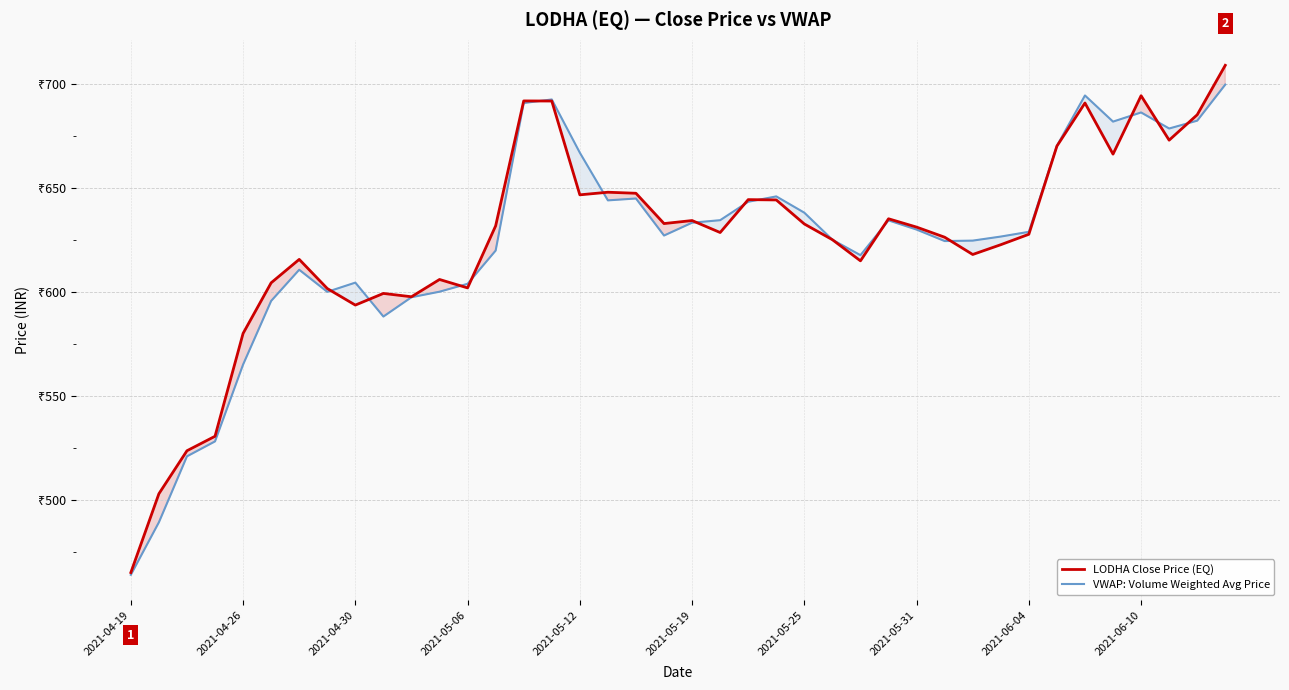

What position from the left is 37?

38